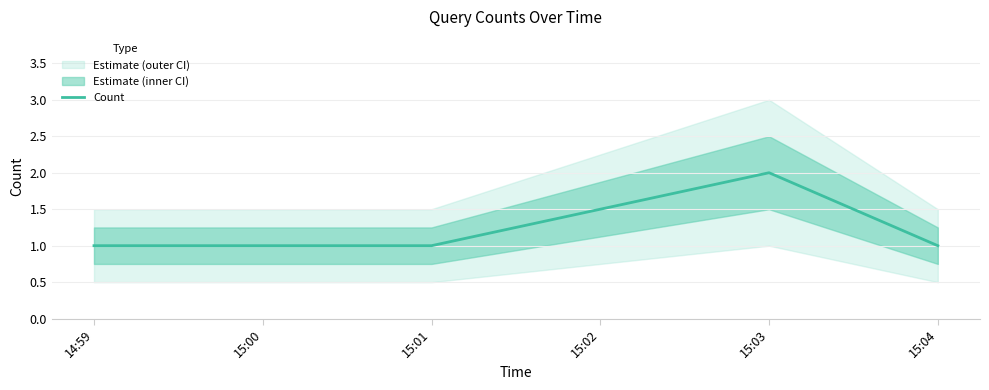

The value of Count at 15:03 is 2. True or false?

True